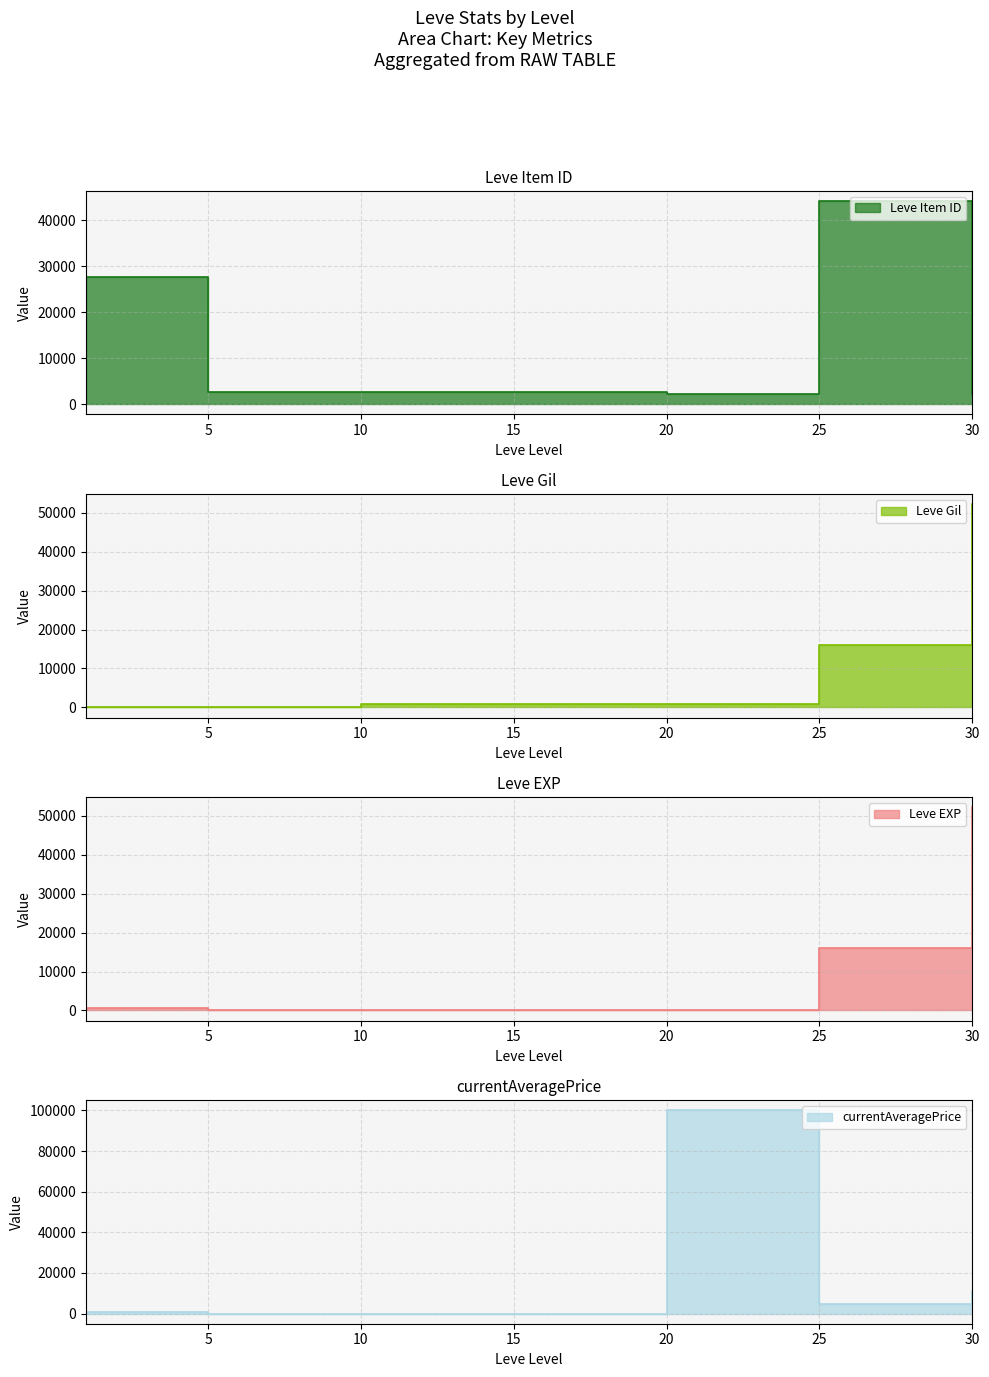

What is the difference between the second highest and minimum values in the Leve EXP series?

16075.0